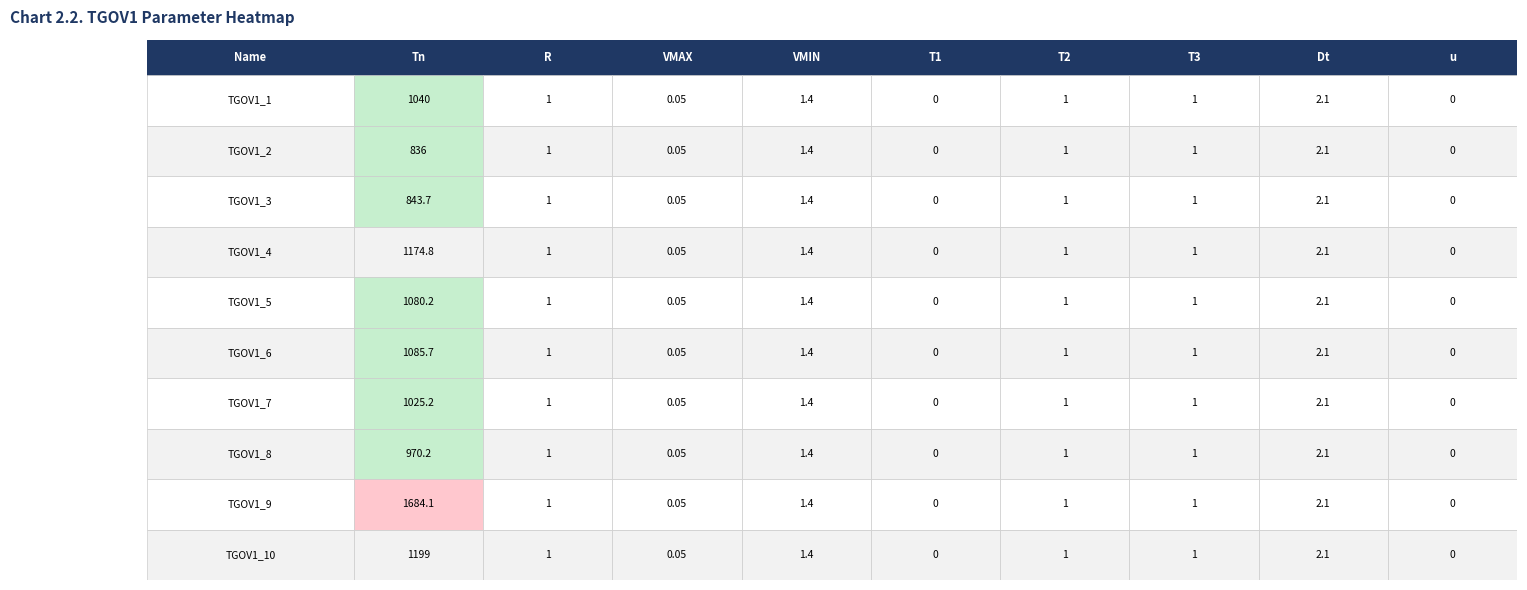

How many values in the TGOV1_8 series are below 1?

3